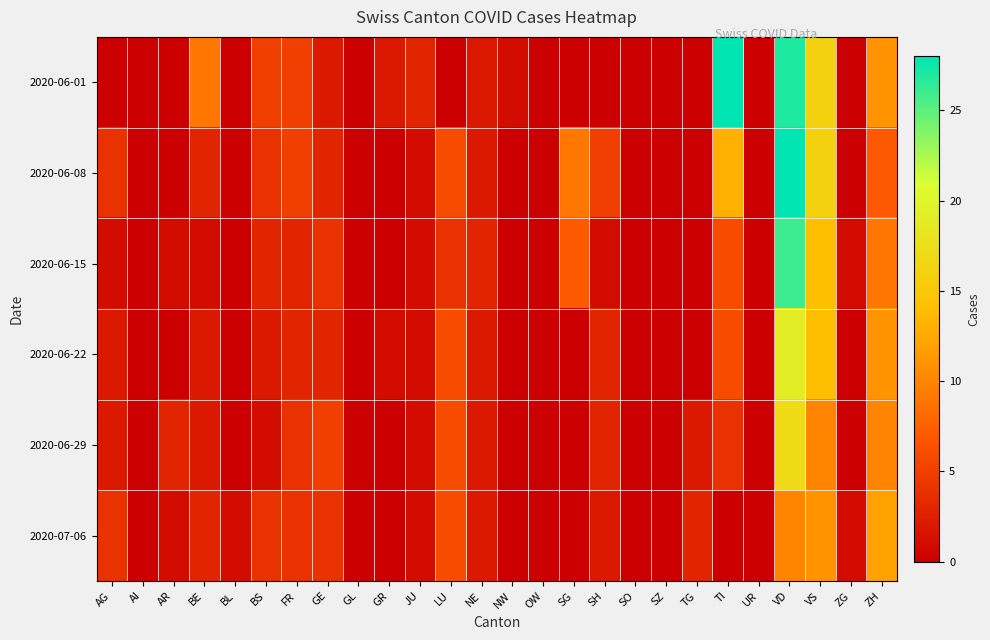

How many categories are shown in the chart?

26